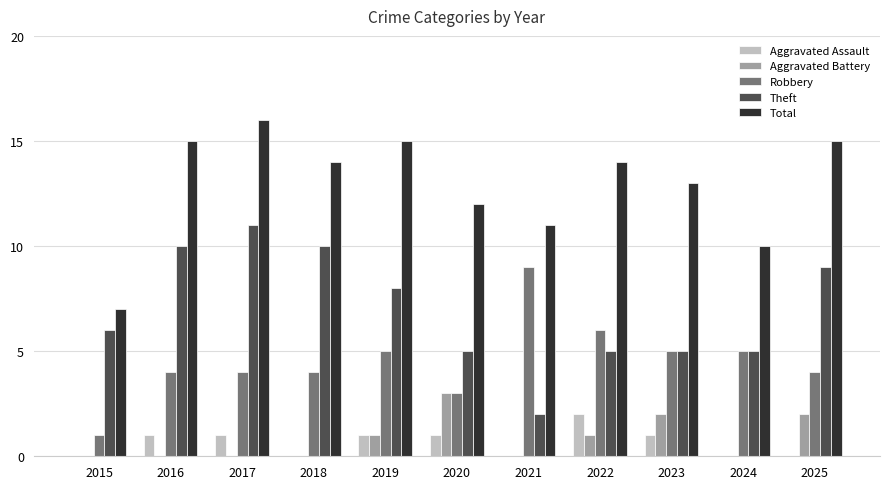

Is the value of Aggravated Battery at 2016 greater than the value of Robbery at 2024?

No